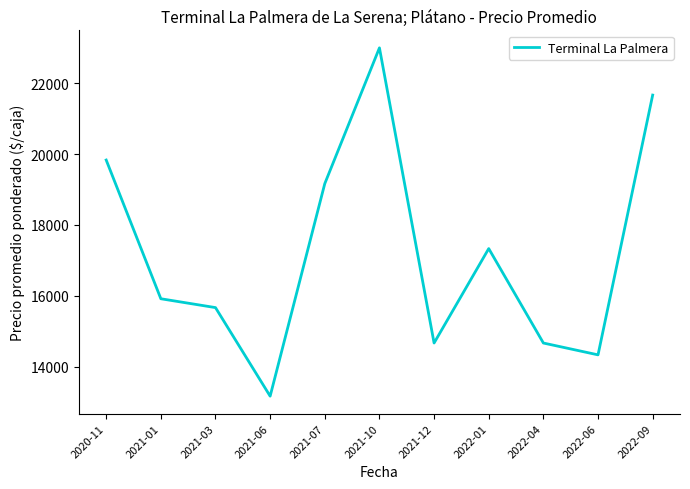

Which label corresponds to the smallest value in the chart?

2021-06